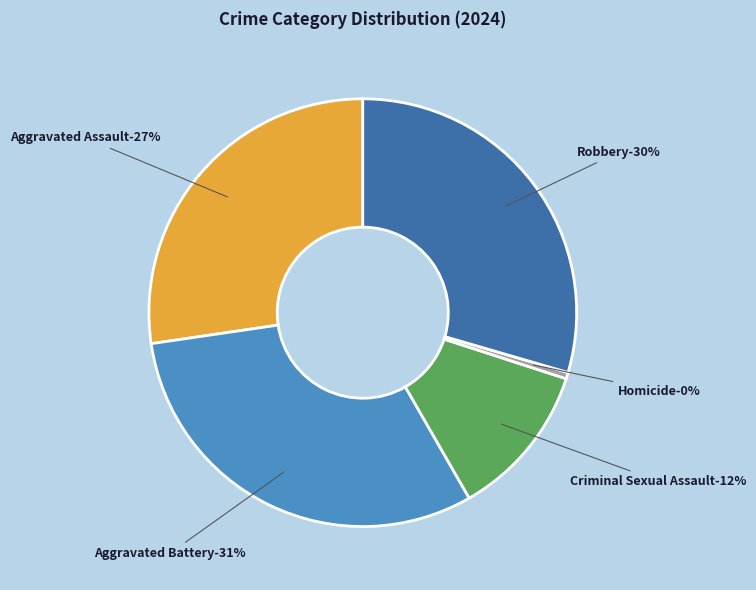

What is the smallest slice in the pie chart?

Homicide